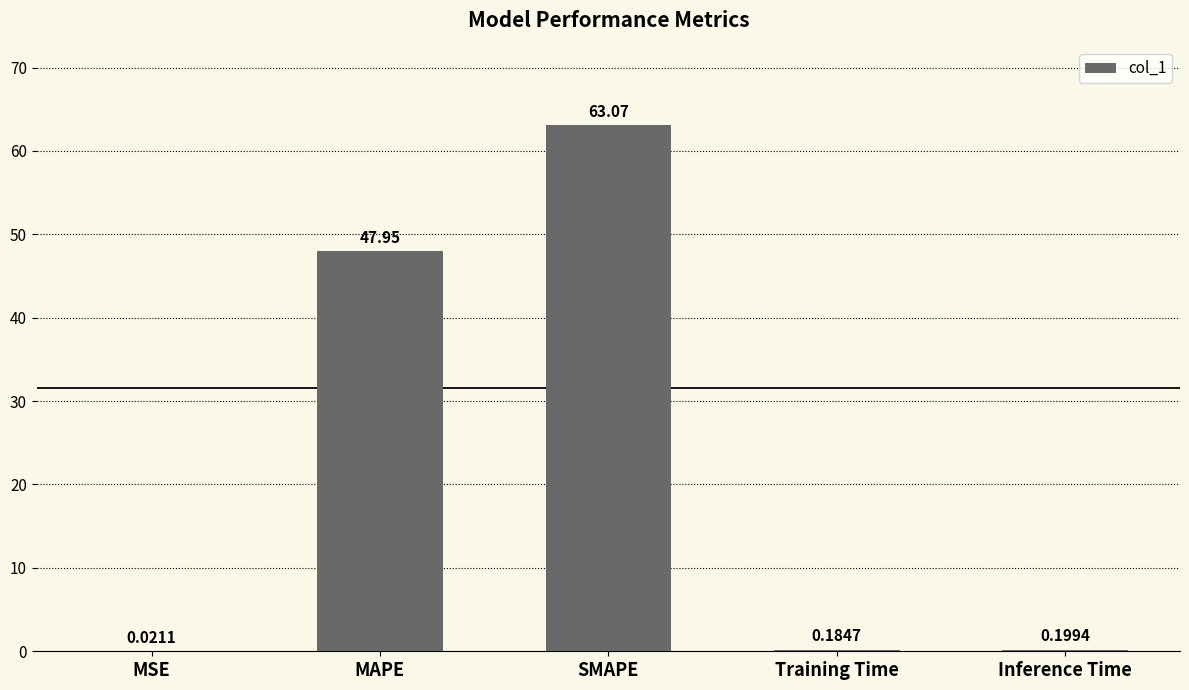

What is the sum of all values?

111.4